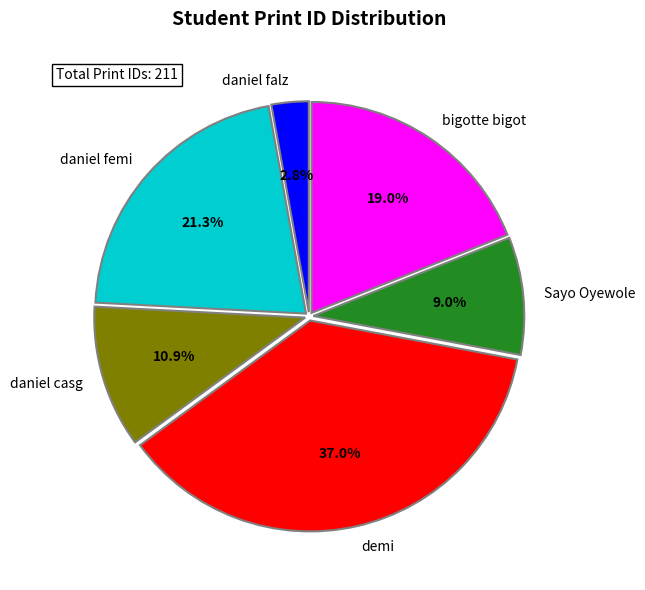

To the nearest percent, what is the combined percentage of daniel femi and demi?

58%